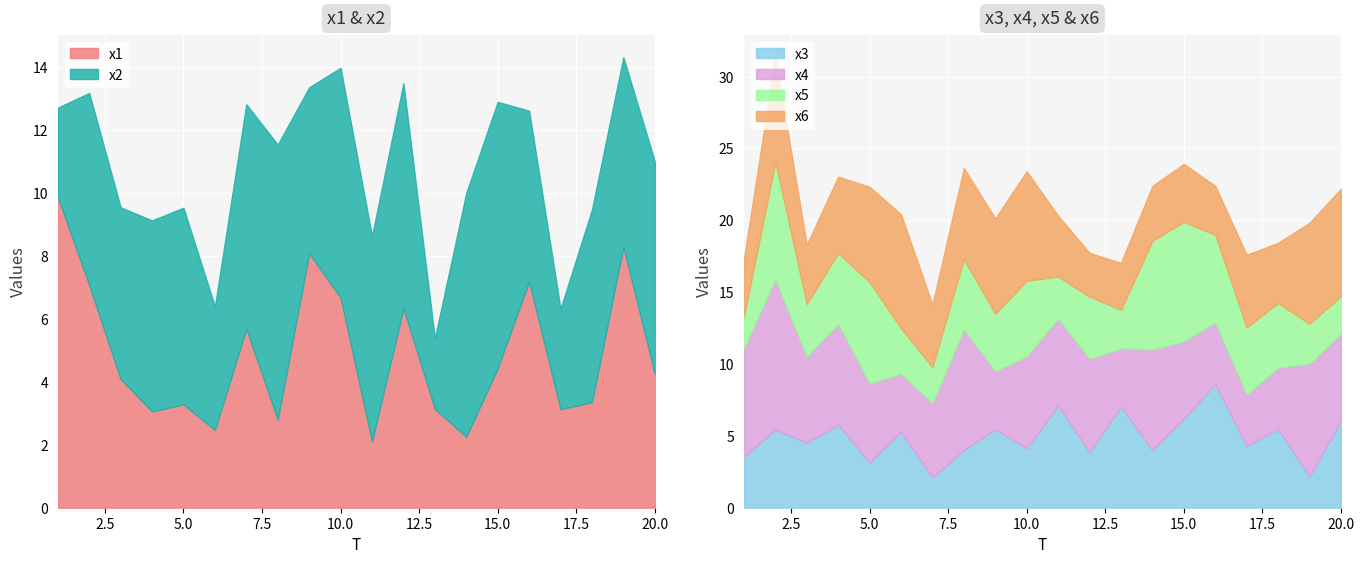

Where is x3 nearest to the value 5?

6